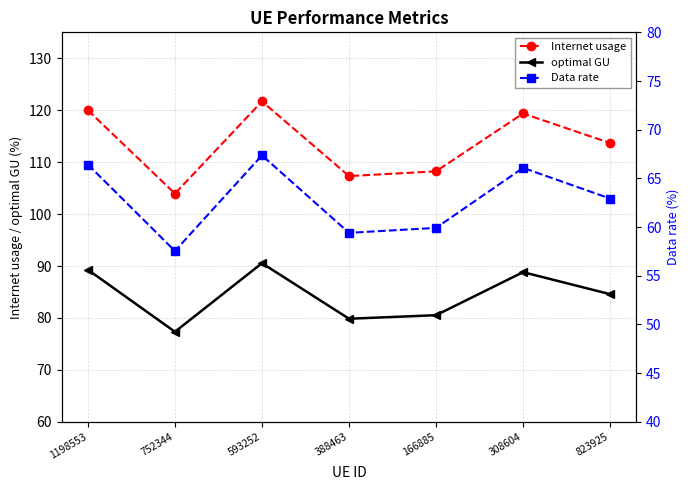

What is the highest value of the Internet usage series?

121.7